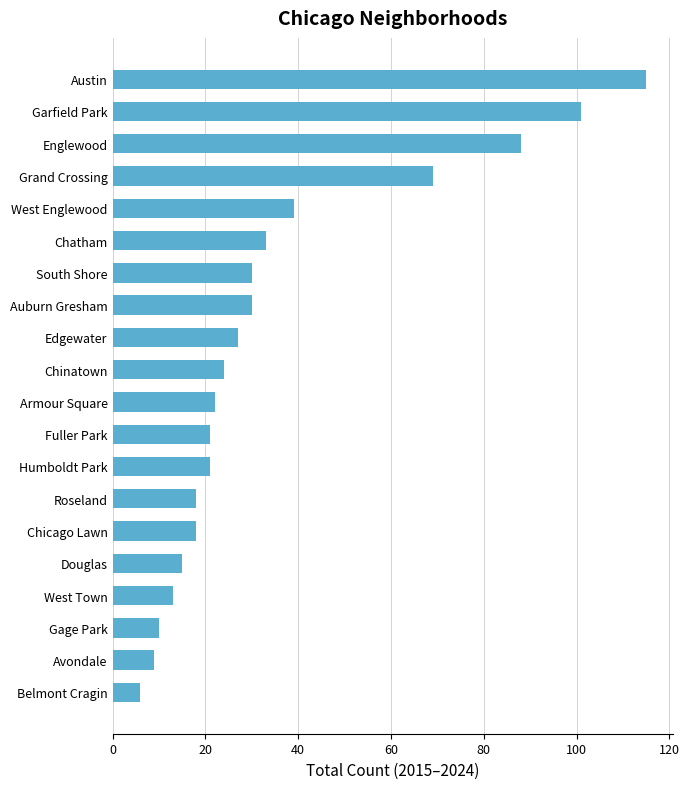

Are the bars horizontal?

Yes